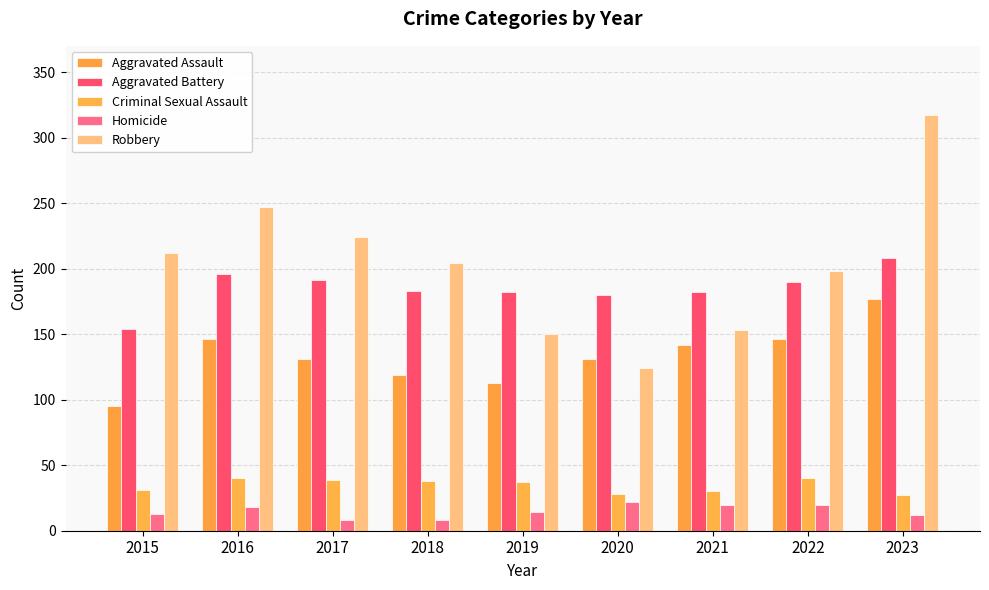

What is the value of the Criminal Sexual Assault bar at the 4th from the left?

38